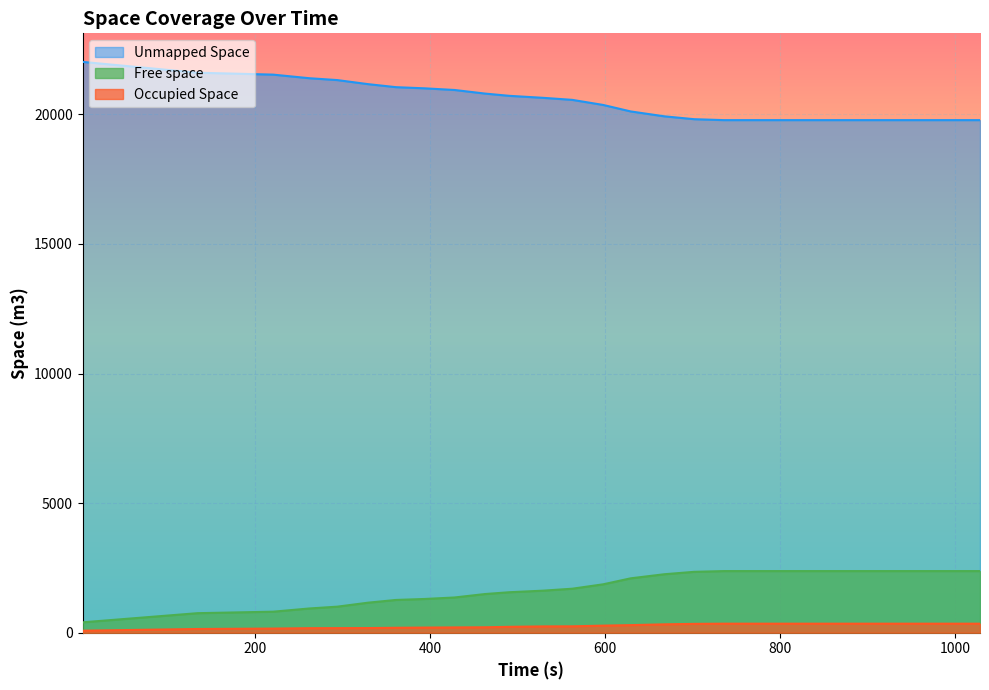

What are all the series names shown in the legend?

Unmapped Space, Free space, Occupied Space